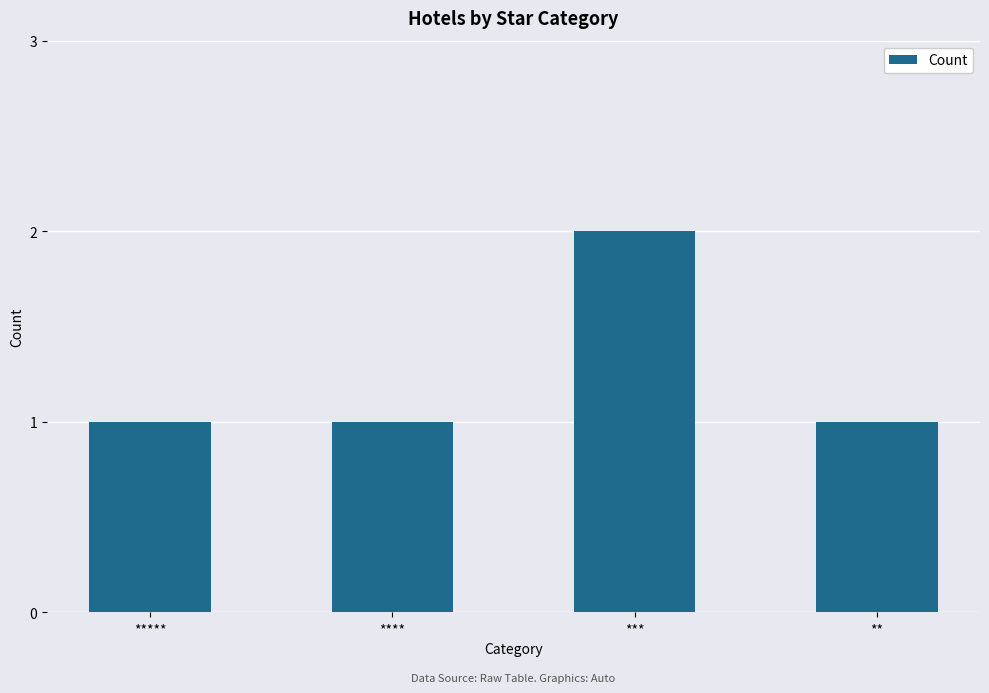

Reading left to right, what are all the values shown in this chart?

*****=1	****=1	***=2	**=1